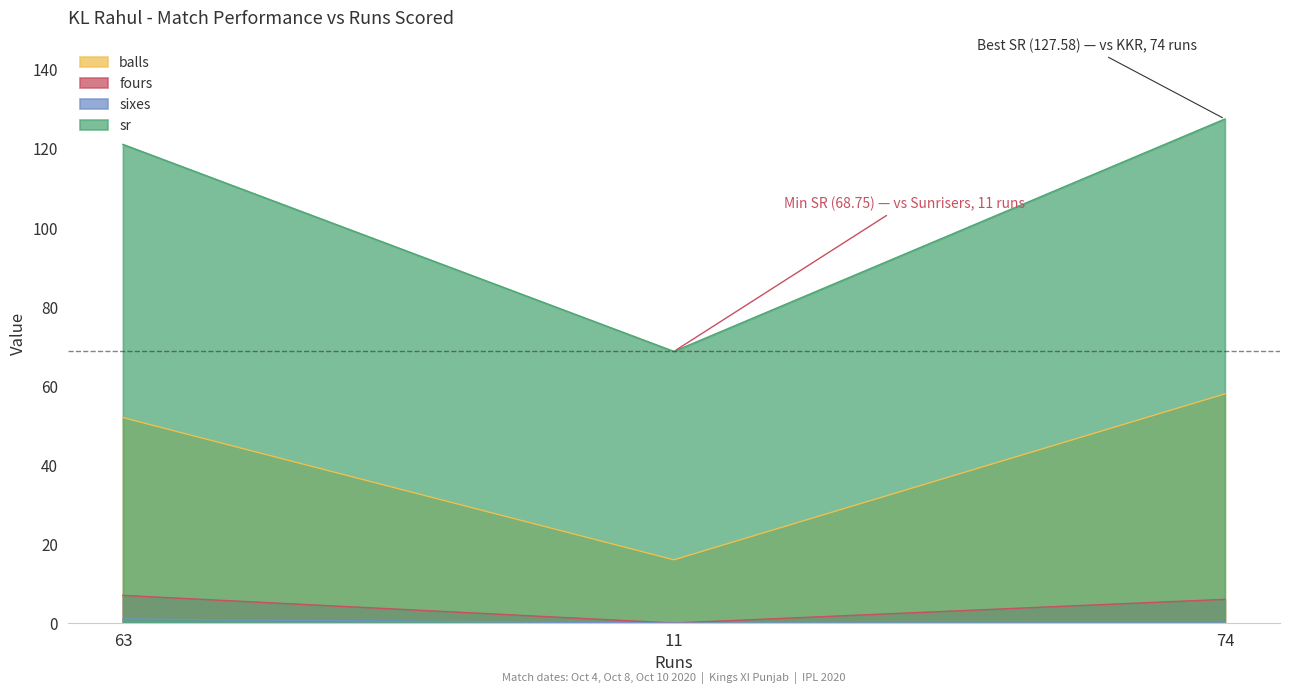

Rank the series by their maximum value, from lowest to highest.

sixes, fours, balls, sr